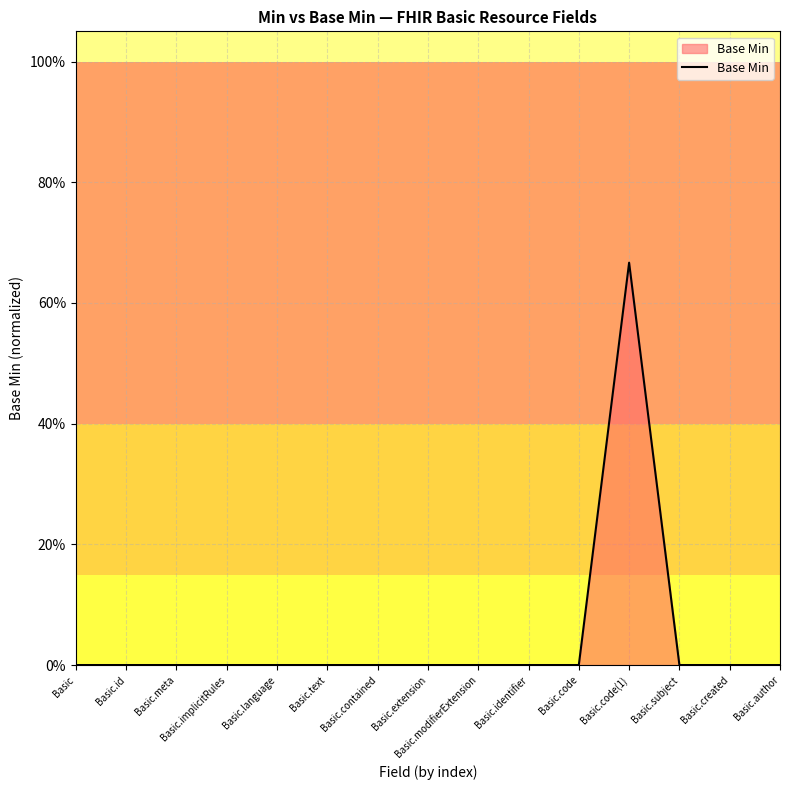

What is the change in value from Basic.implicitRules to Basic.code(1)?

+0.7